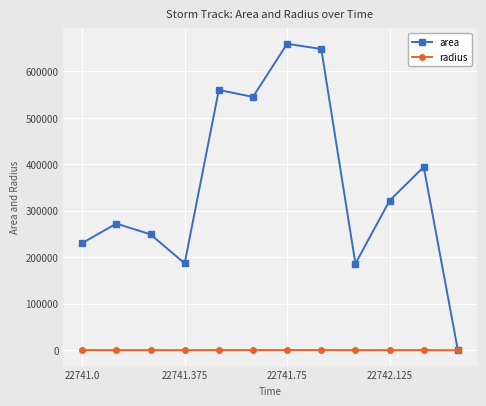

How many lines are shown in the chart?

2